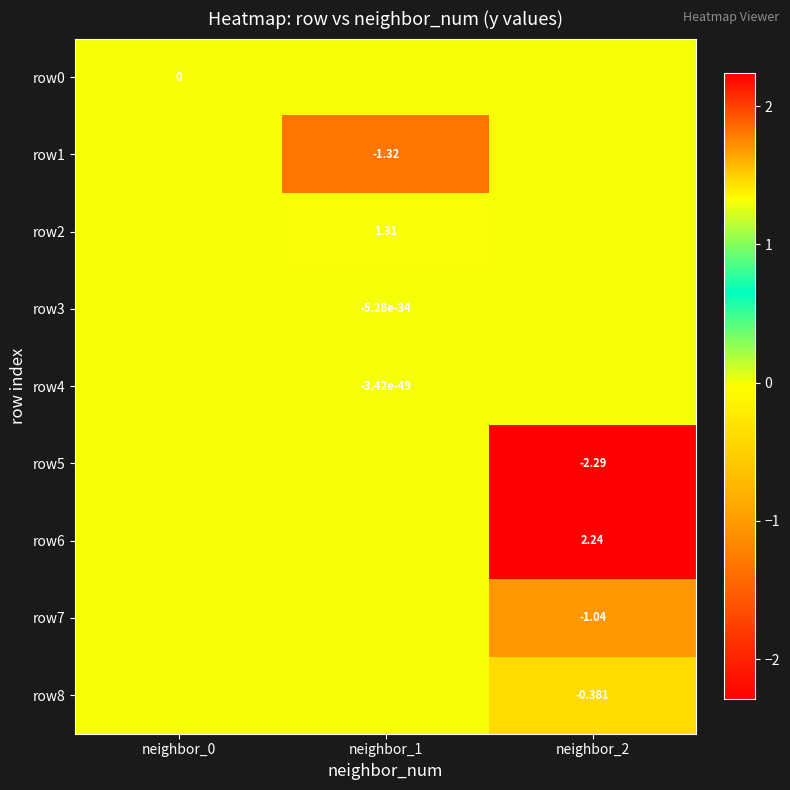

The value of row0 at neighbor_0 is 0.0. True or false?

True